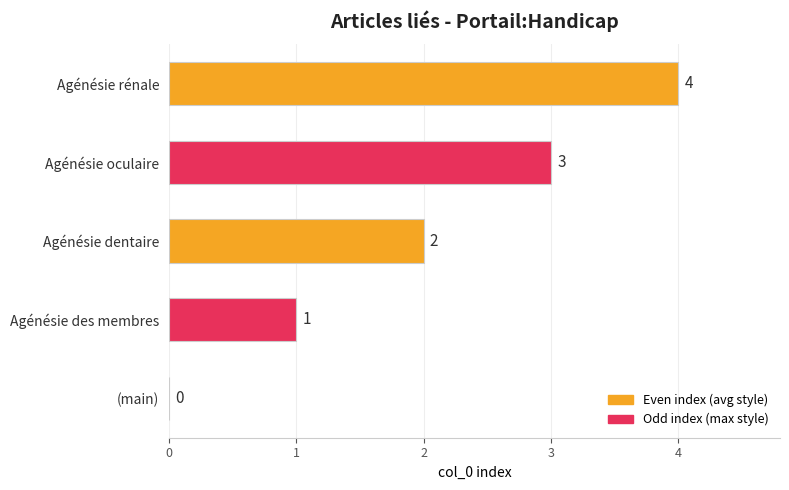

Are the bars horizontal?

Yes